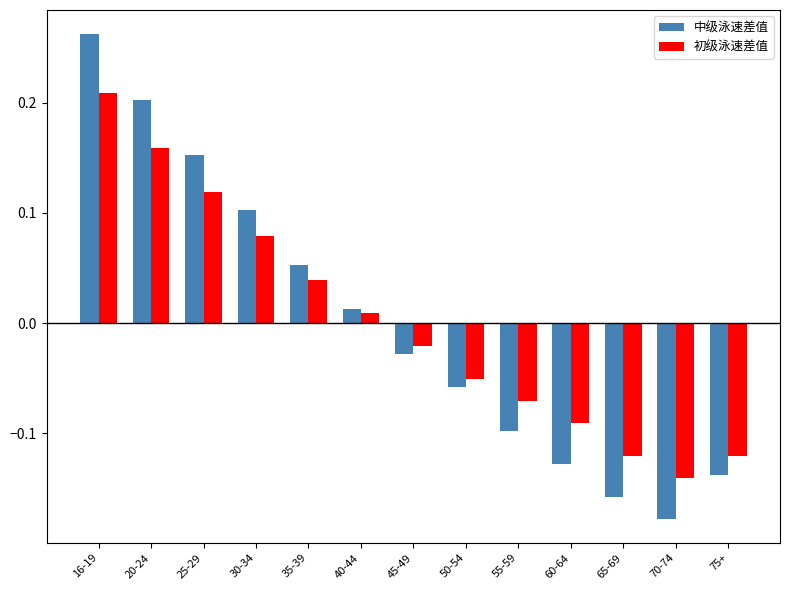

Does the chart contain stacked bars?

No